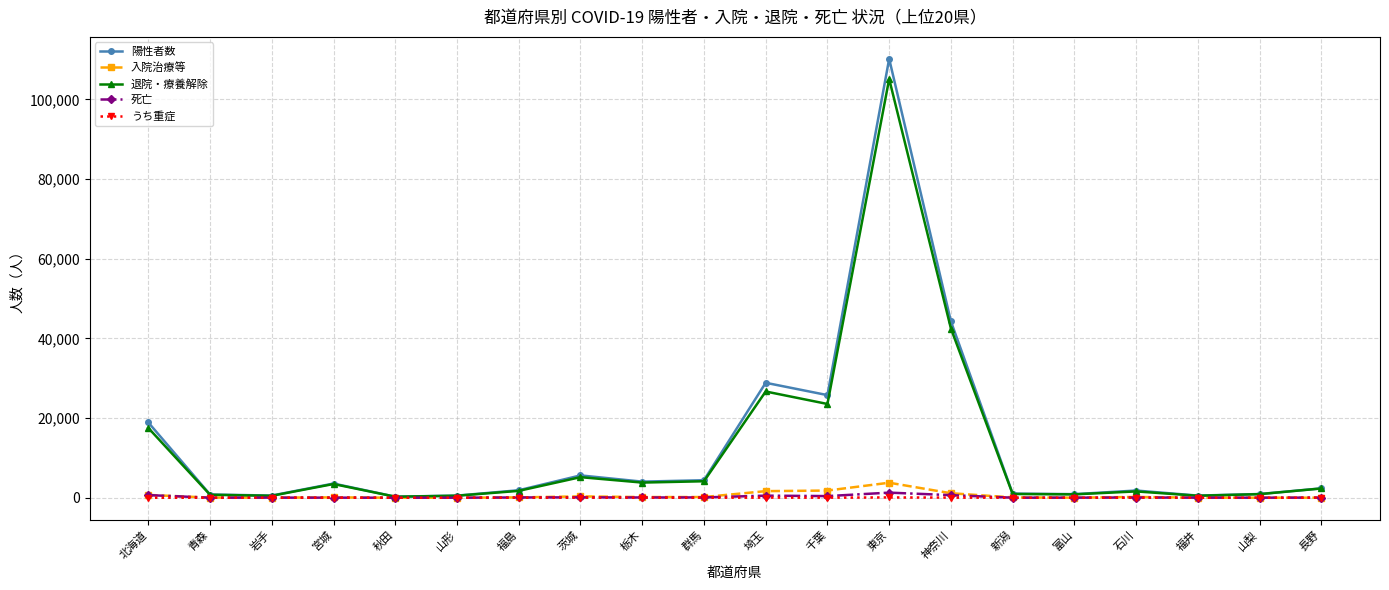

The value of うち重症 at 岩手 is 1. True or false?

True